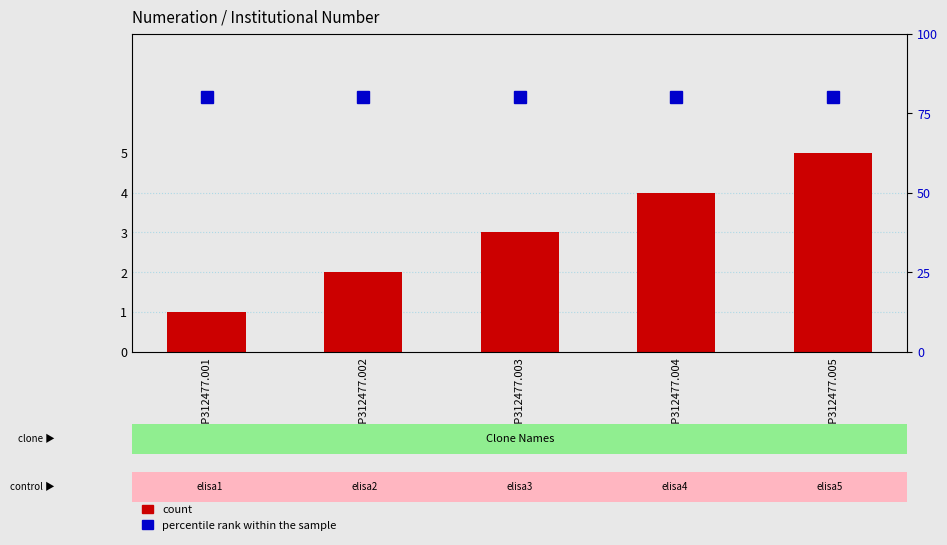

Which series has the largest range (max minus min)?

count